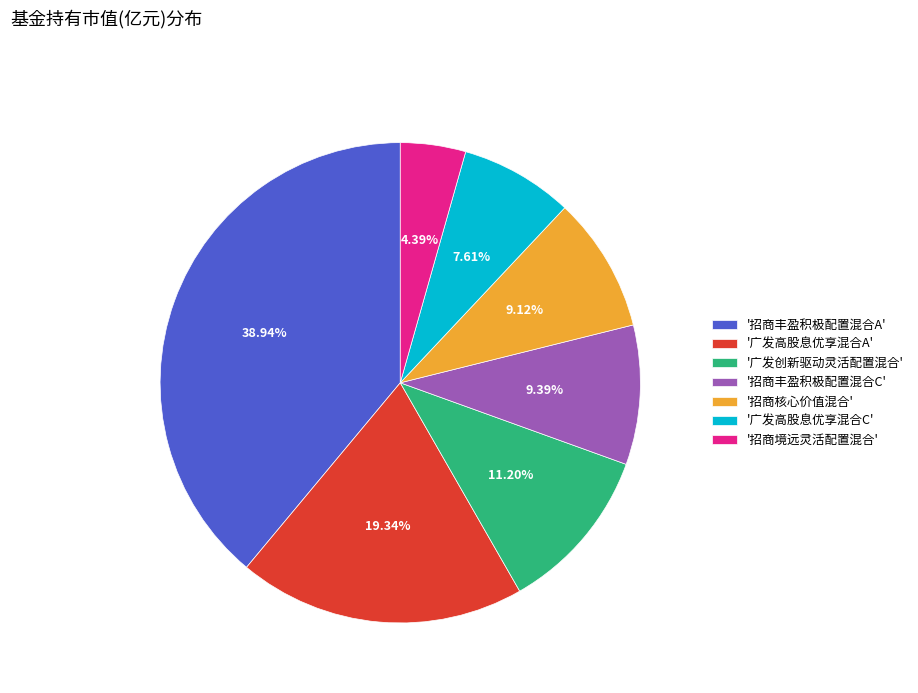

Between '招商境远灵活配置混合' and '招商丰盈积极配置混合A', which is larger?

'招商丰盈积极配置混合A'